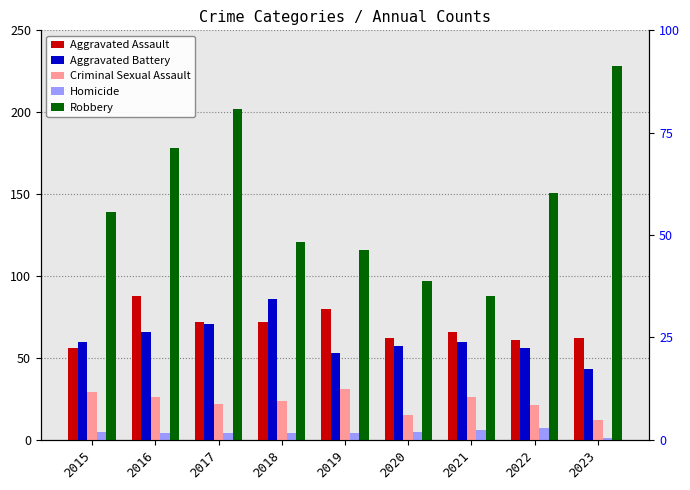

What is the sum of the Homicide values at 2015 and 2020?

10